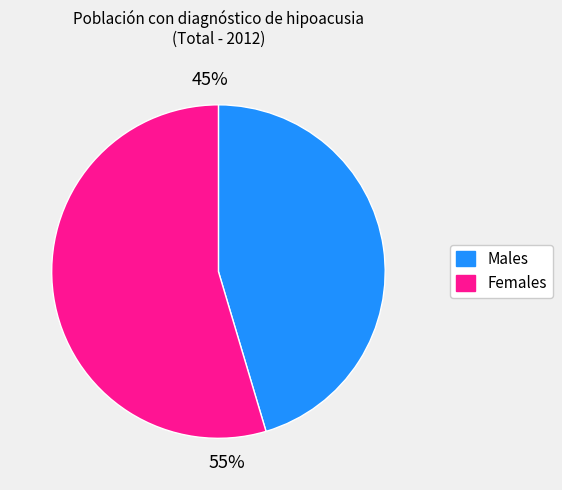

Is there a majority slice in this chart?

Yes